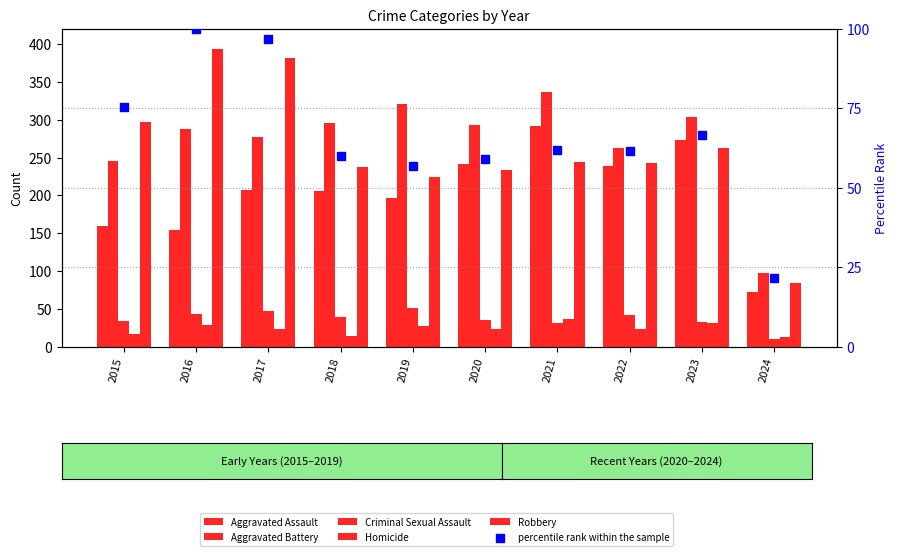

What is the total value across all series at 2018?

854.2